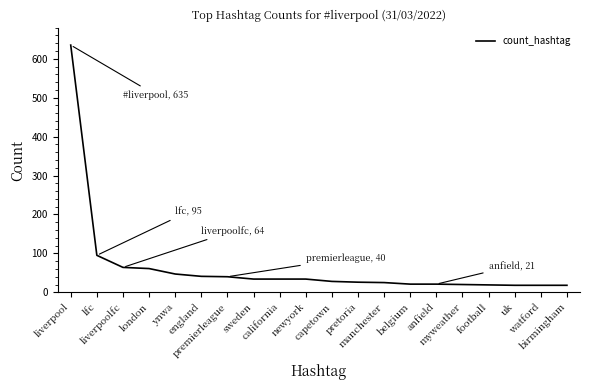

What is the sum of all values?

1299